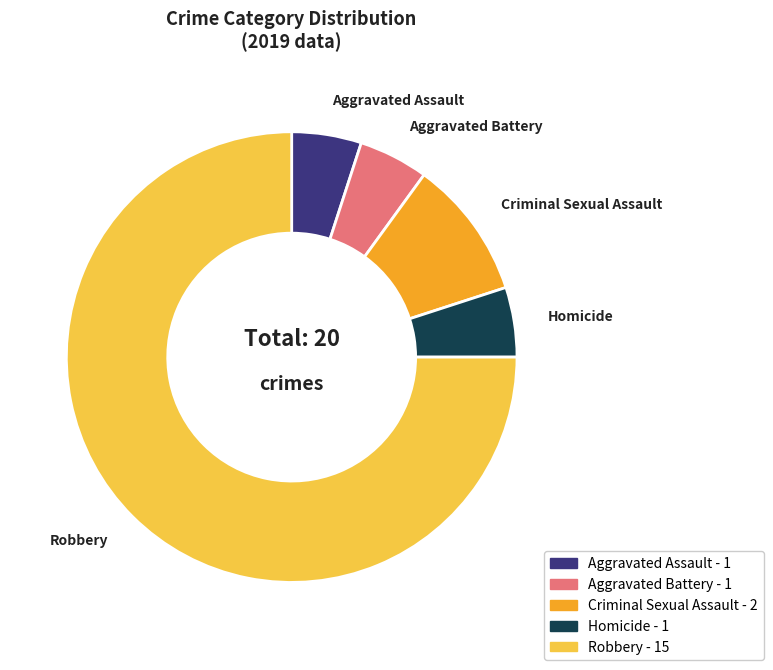

The Aggravated Battery slice represents 5% of the pie. True or false?

True